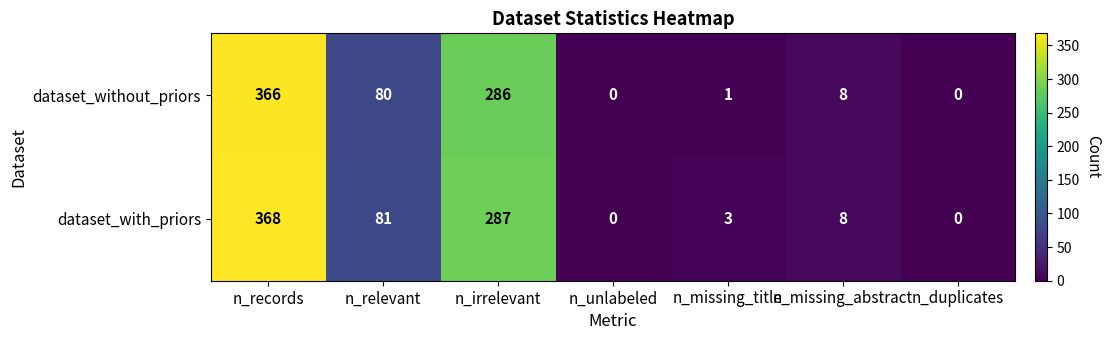

What is the sum of the dataset_with_priors values at n_irrelevant and n_missing_title?

290